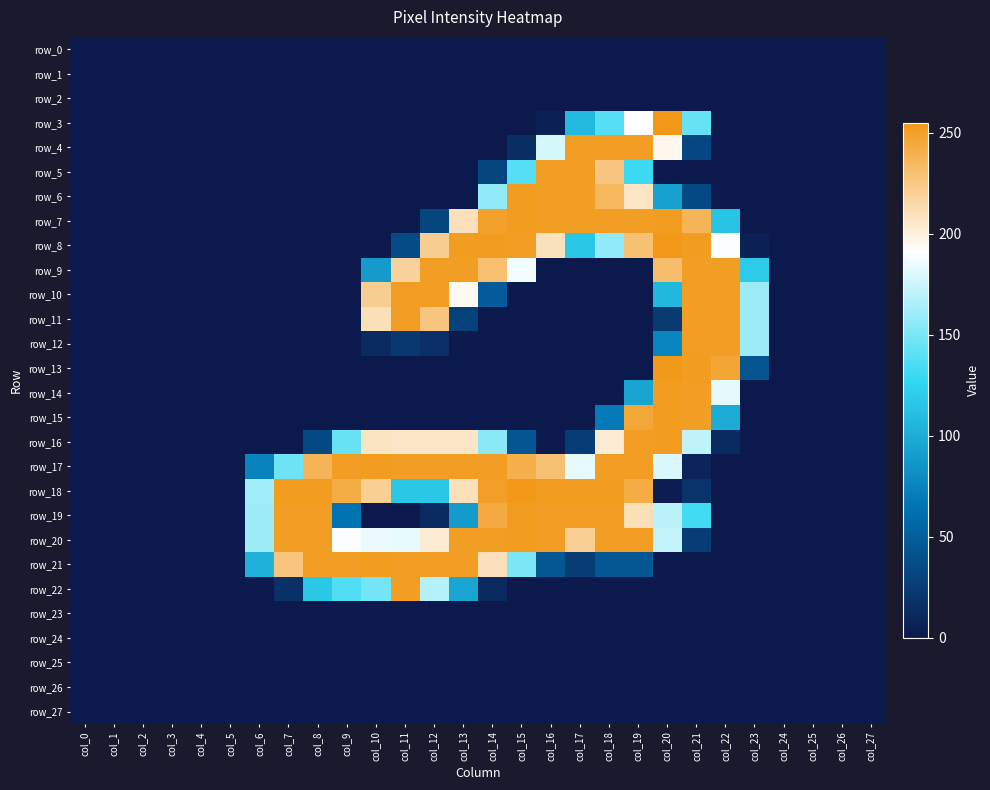

What is the spread (max minus min) of values at col_16?

253